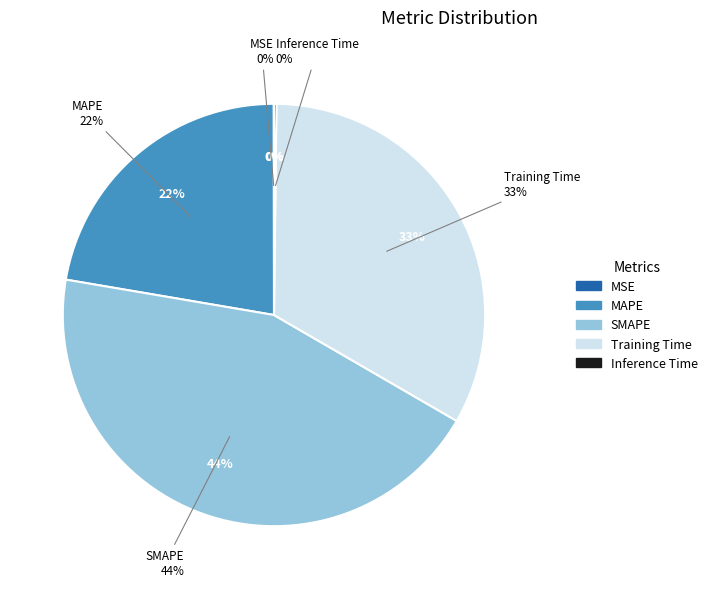

Which has a higher value, Training Time or MAPE?

Training Time